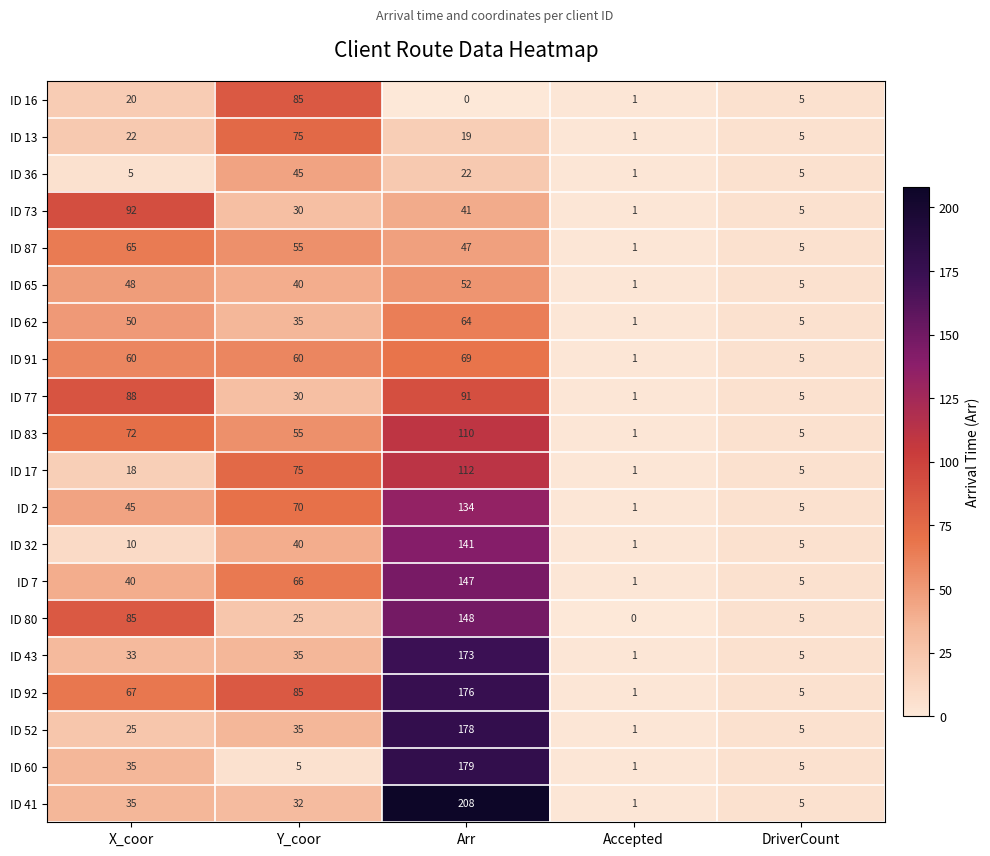

The ID 17 series shows 9 at DriverCount. True or false?

False